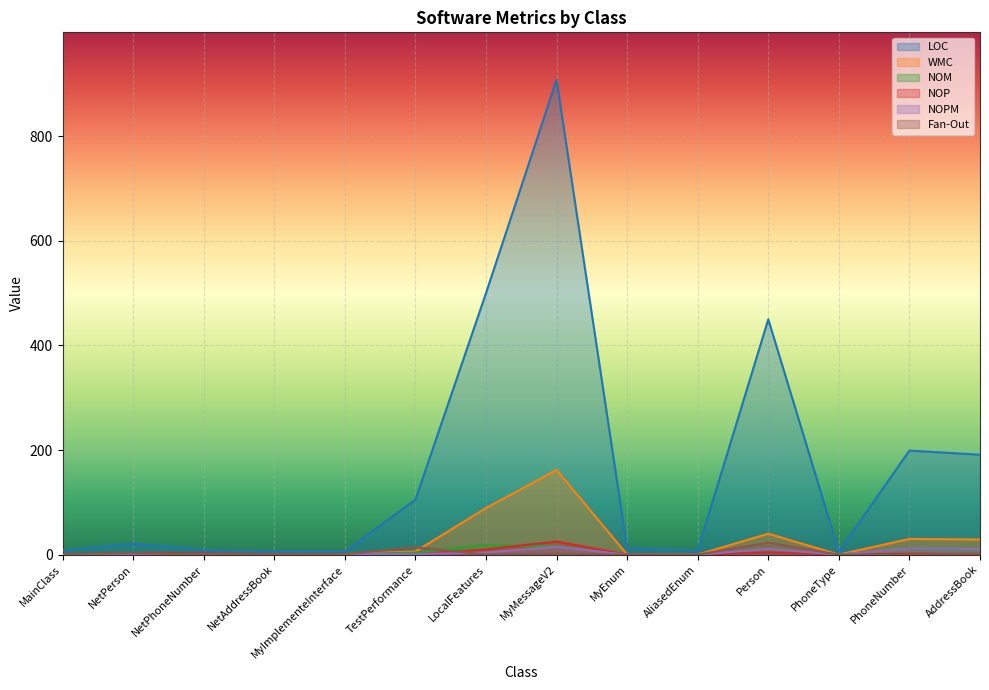

How many positive values does the NOP series have?

8